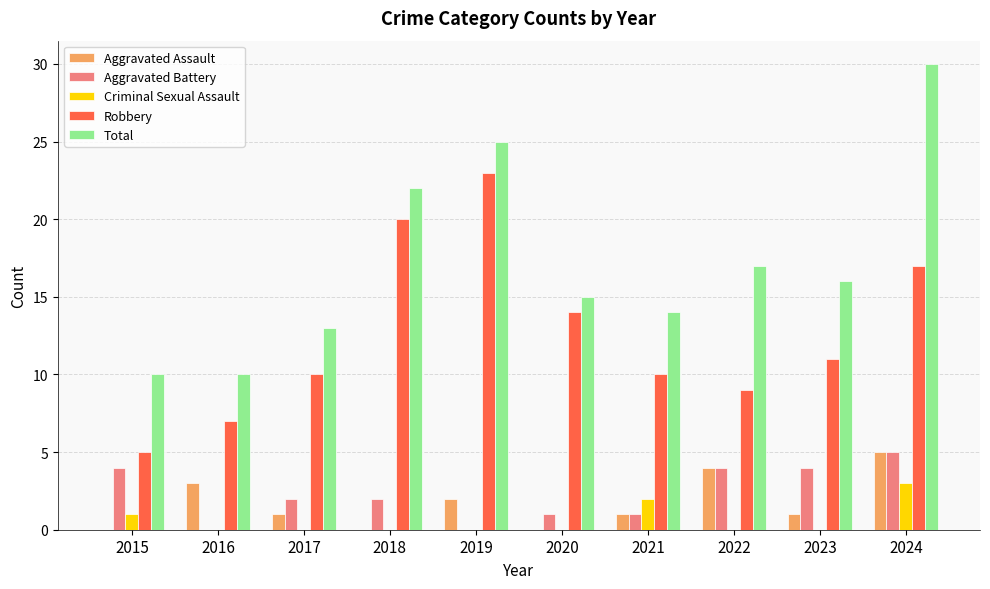

Where does the Aggravated Battery series first go above 2?

2015